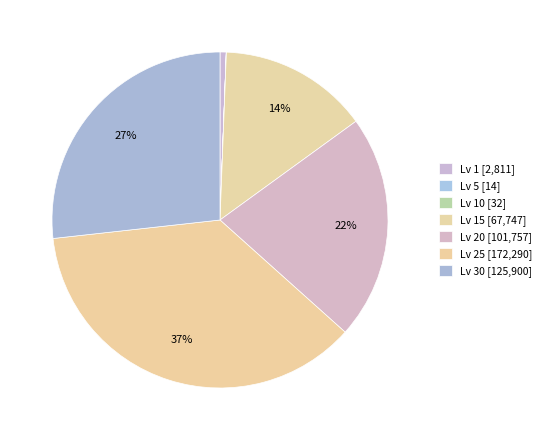

Which slice is the largest?

Level 25